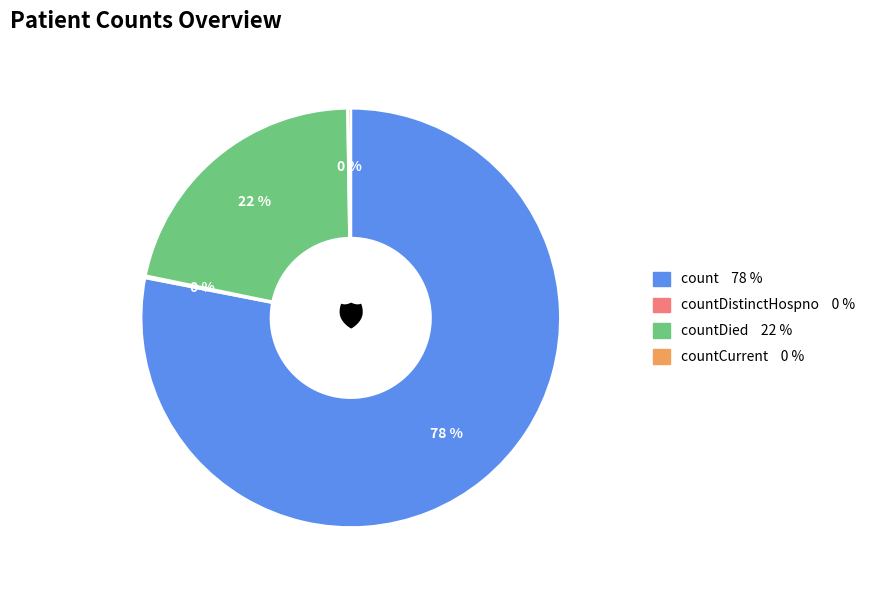

Is there a majority slice in this chart?

Yes